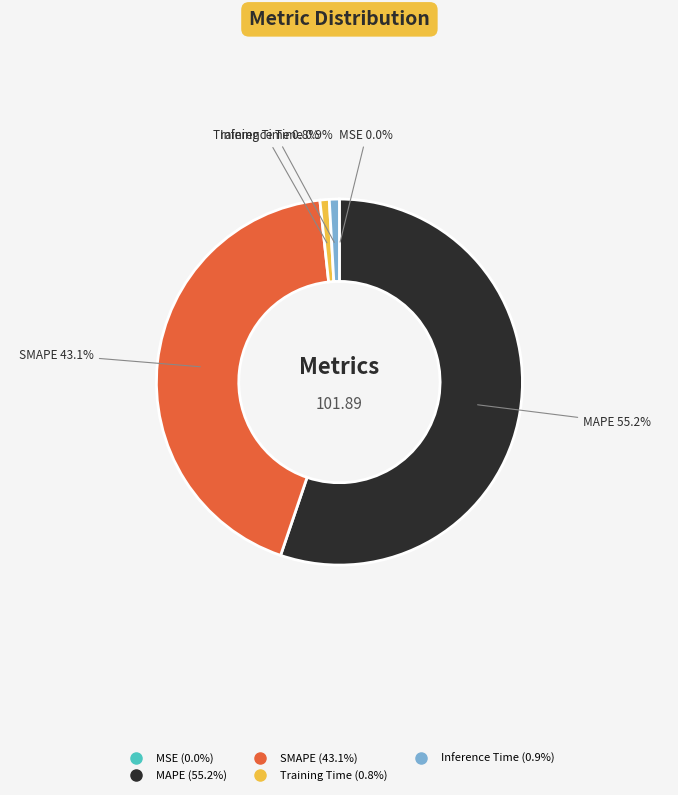

The MAPE slice represents 49% of the pie. True or false?

False